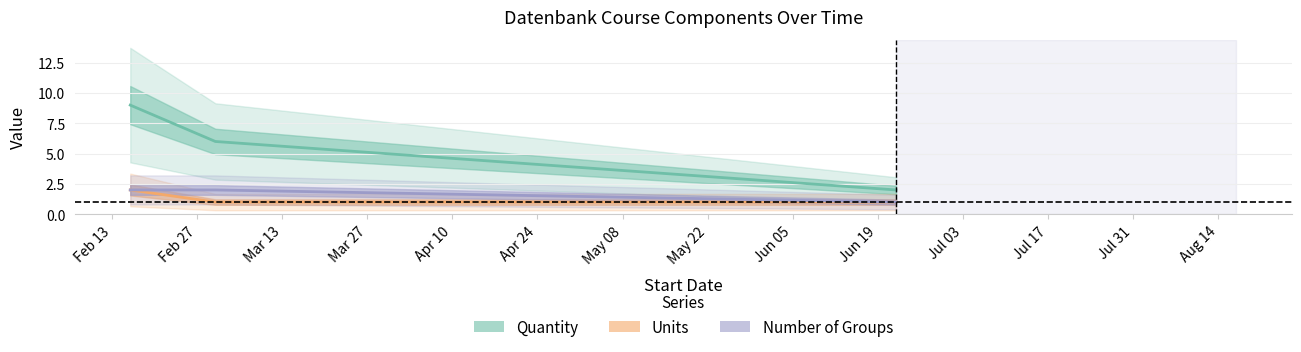

What is the average value of the Number of Groups series?

2